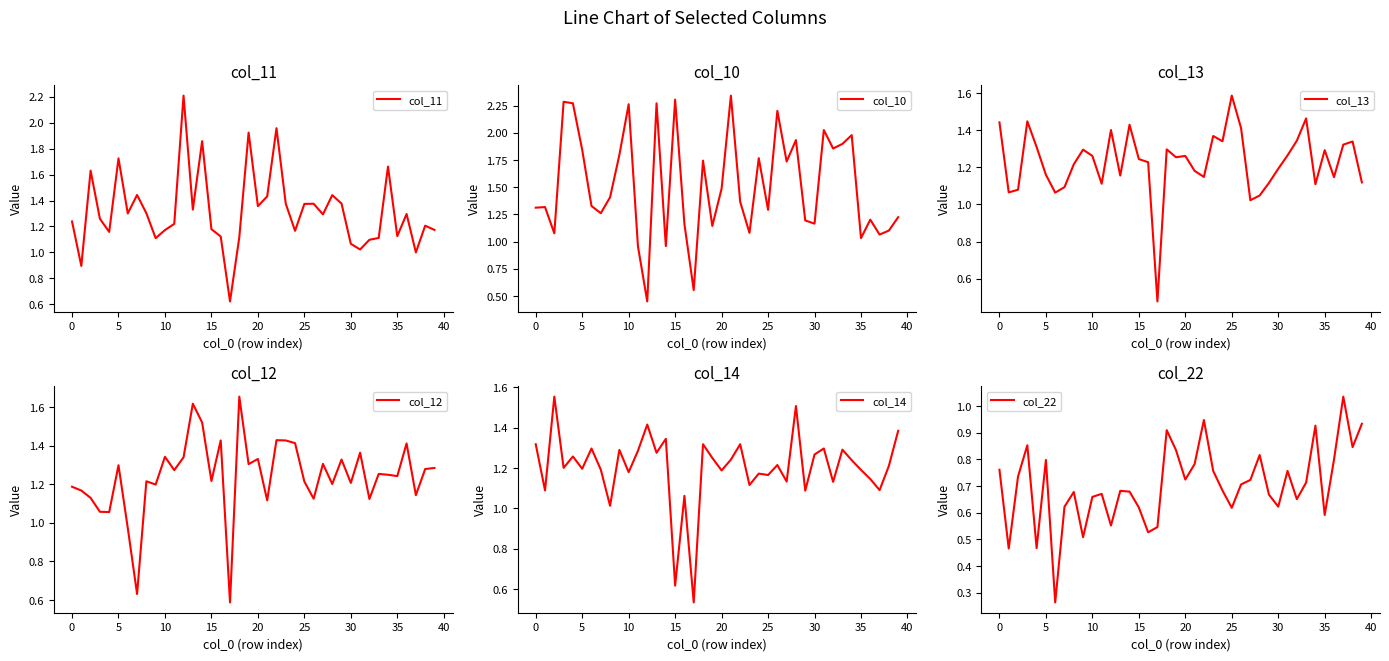

What is the maximum value for col_11?

2.2